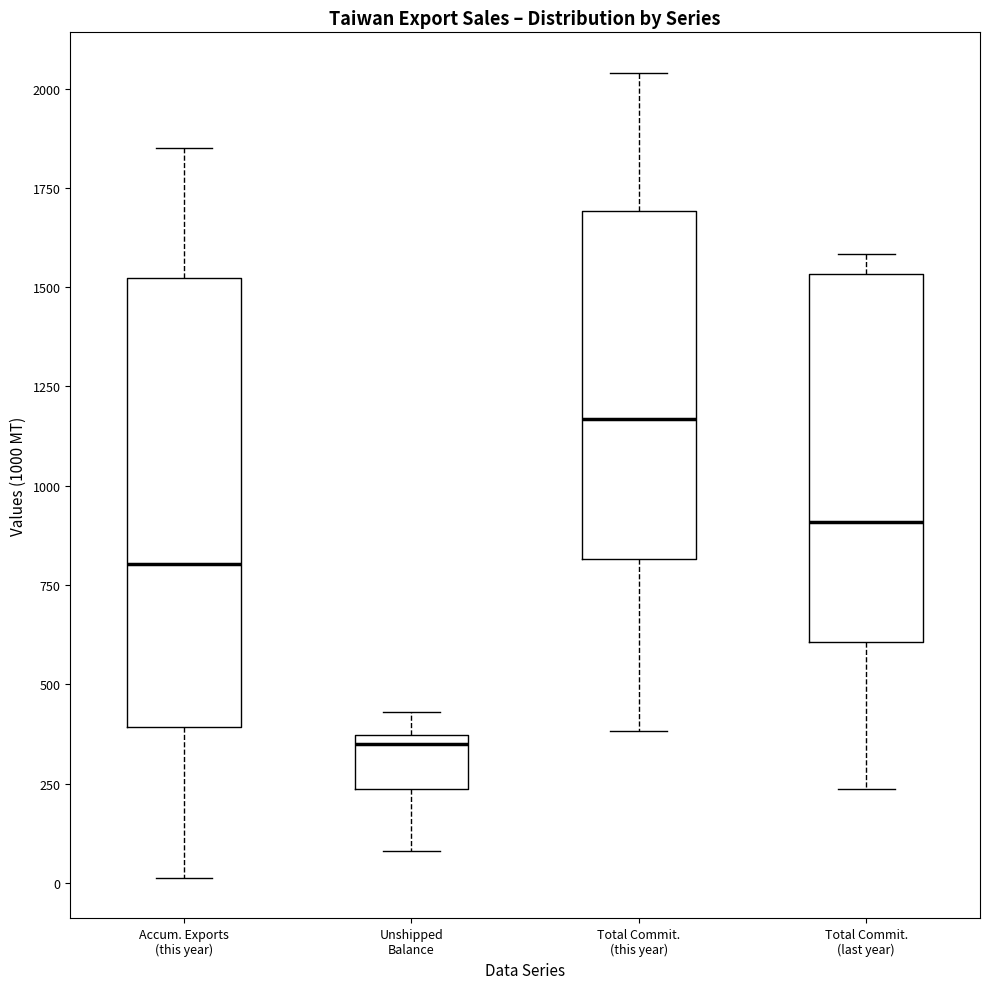

Which box's median line is the highest?

Total Commit. (this year)